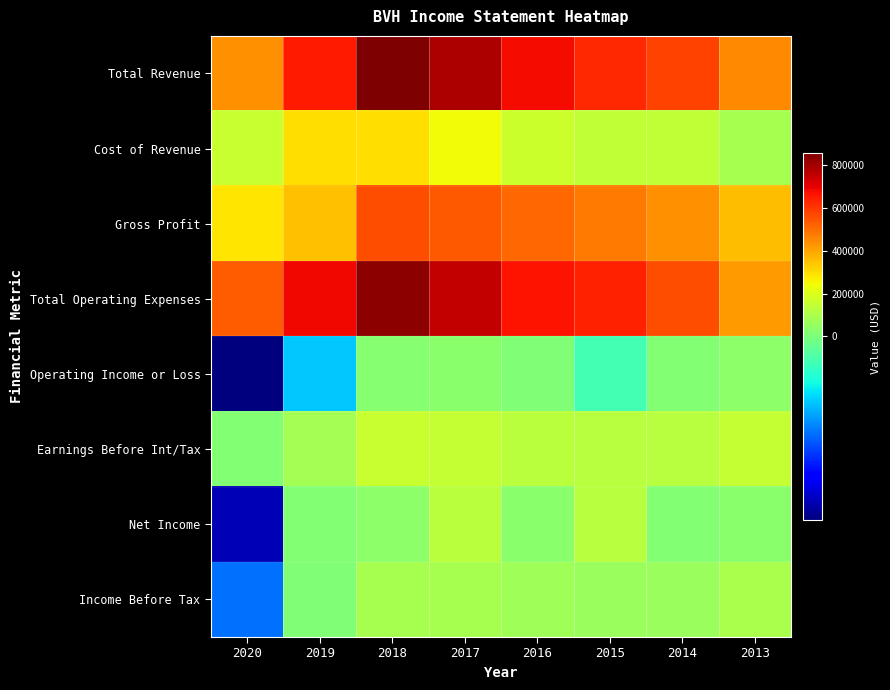

What is the maximum value shown in the chart?

855800